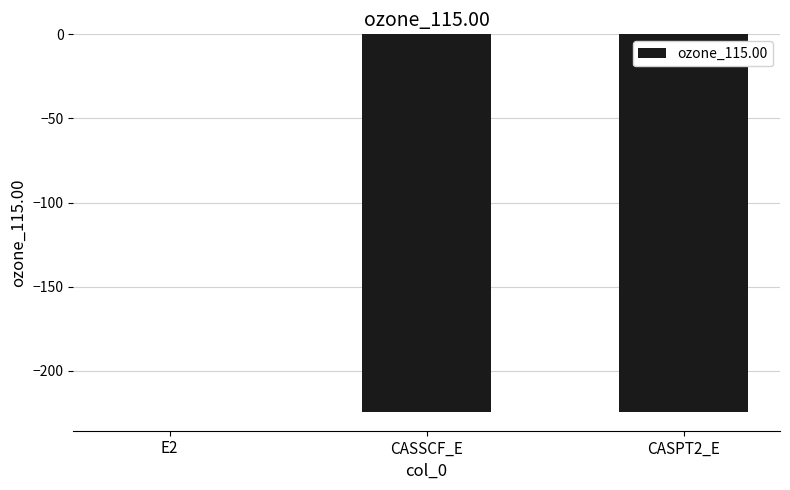

What is the sum of all values?

-448.9